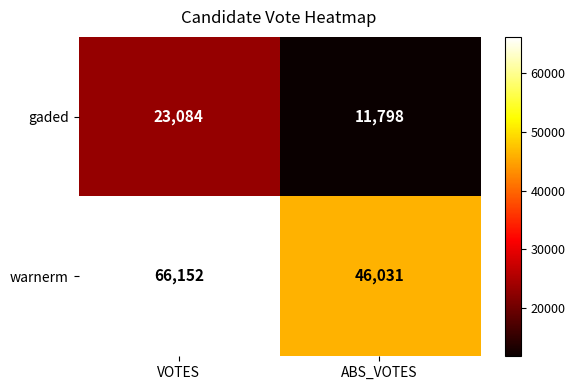

What is the difference between the highest and lowest values at ABS_VOTES?

34233